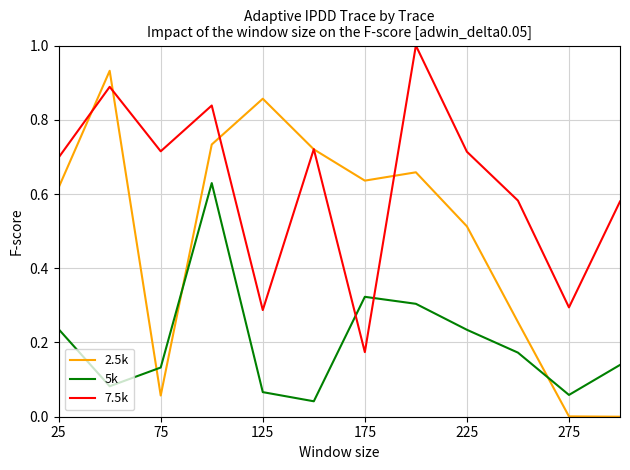

Rank the series by their average value, from highest to lowest.

7.5k, 2.5k, 5k